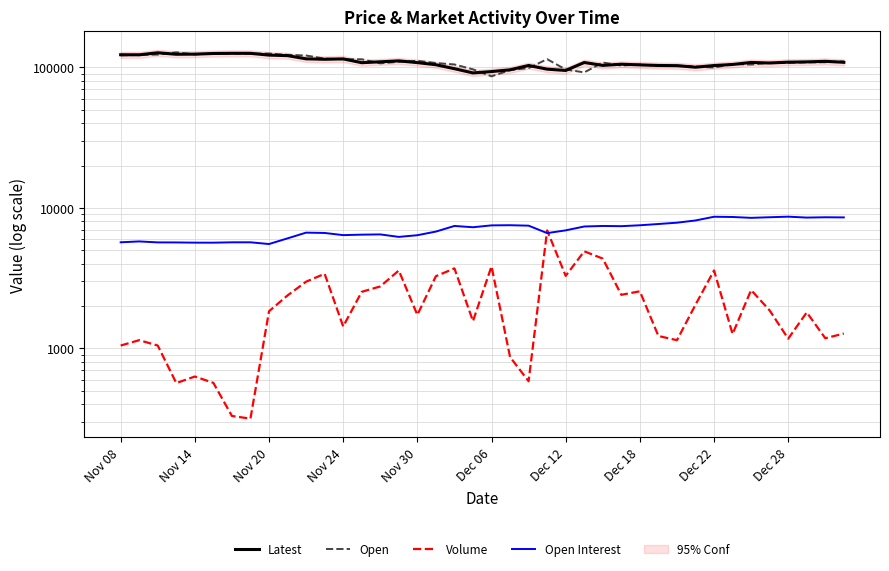

Rank the series by their maximum value, from lowest to highest.

Volume, Open Interest, Latest, Open